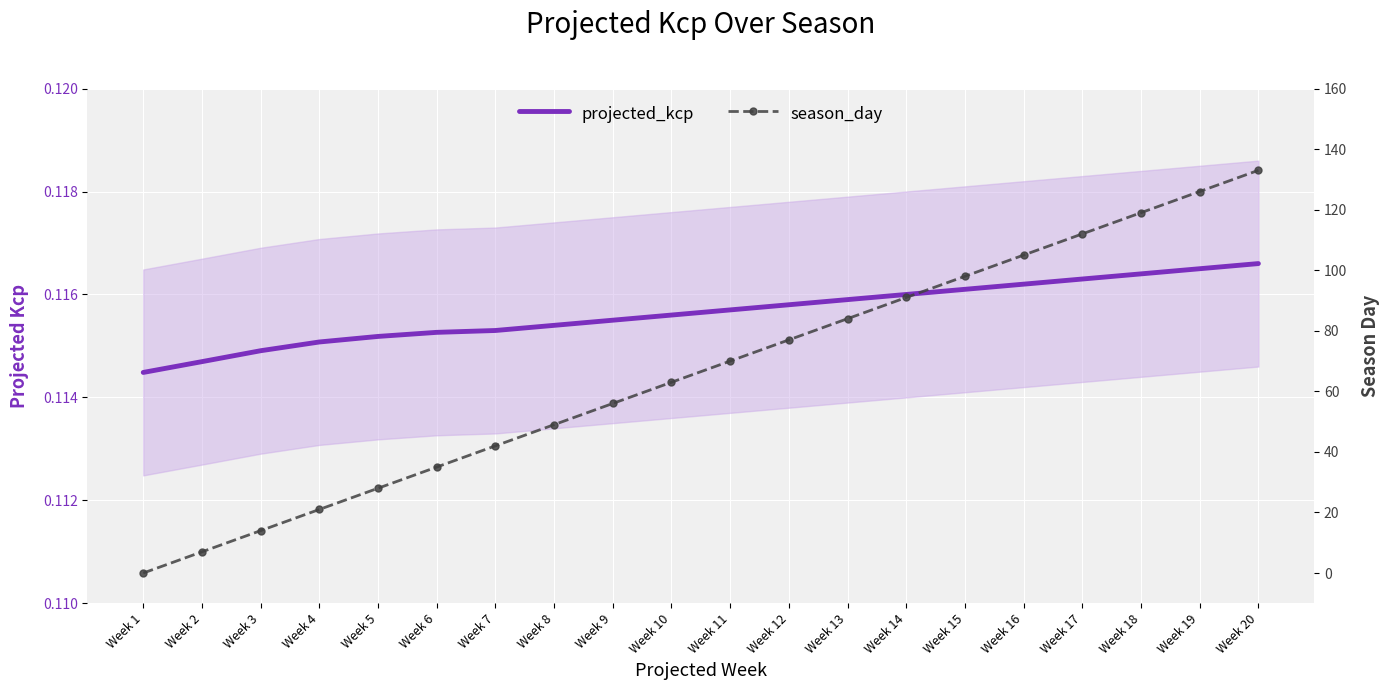

Reading left to right, transcribe all the data shown in this chart.

projected_kcp: Week 1=0.1	Week 2=0.1	Week 3=0.1	Week 4=0.1	Week 5=0.1	Week 6=0.1	Week 7=0.1	Week 8=0.1	Week 9=0.1	Week 10=0.1	Week 11=0.1	Week 12=0.1	Week 13=0.1	Week 14=0.1	Week 15=0.1	Week 16=0.1	Week 17=0.1	Week 18=0.1	Week 19=0.1	Week 20=0.1
season_day: Week 1=0.0	Week 2=7.0	Week 3=14.0	Week 4=21.0	Week 5=28.0	Week 6=35.0	Week 7=42.0	Week 8=49.0	Week 9=56.0	Week 10=63.0	Week 11=70.0	Week 12=77.0	Week 13=84.0	Week 14=91.0	Week 15=98.0	Week 16=105.0	Week 17=112.0	Week 18=119.0	Week 19=126.0	Week 20=133.0